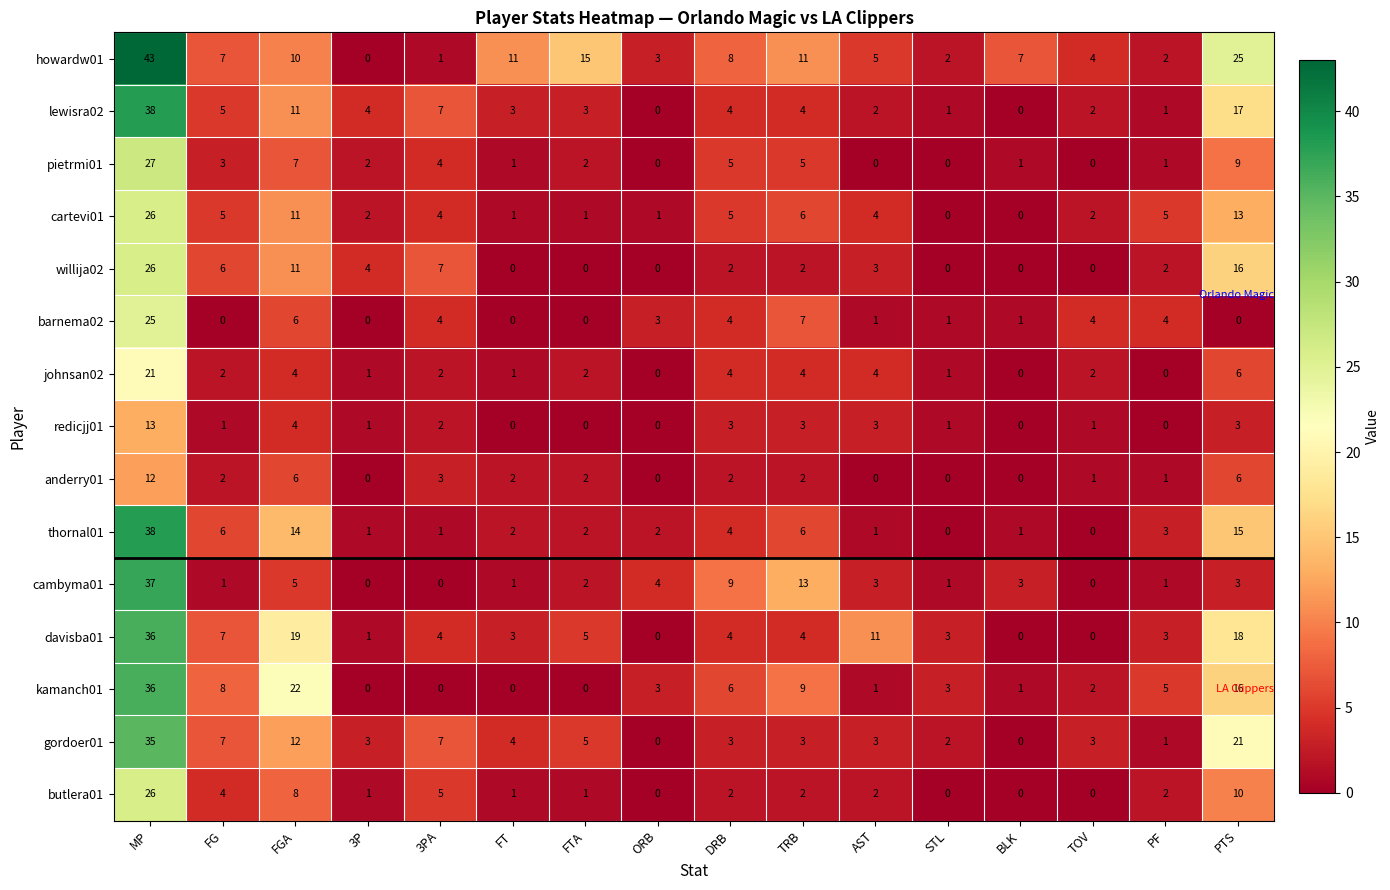

How many values in the cambyma01 series are below 3?

8